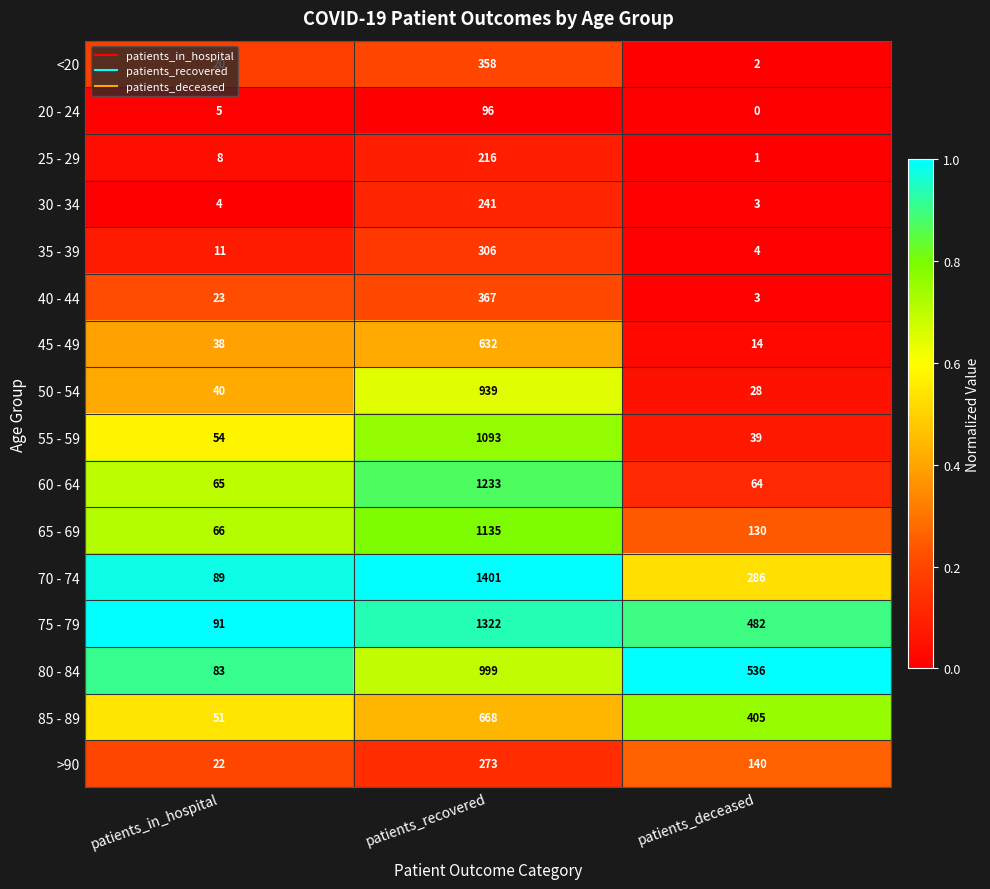

Where is 70 - 74 nearest to the value 745?

patients_deceased